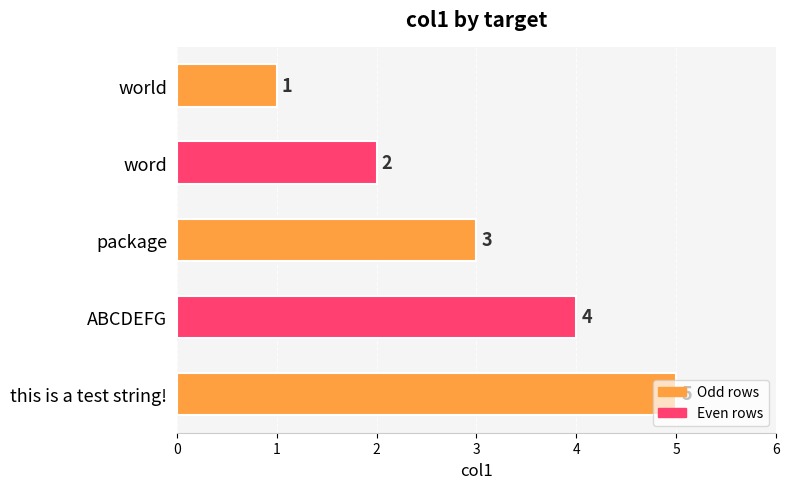

What is the change in value from word to this is a test string!?

+3